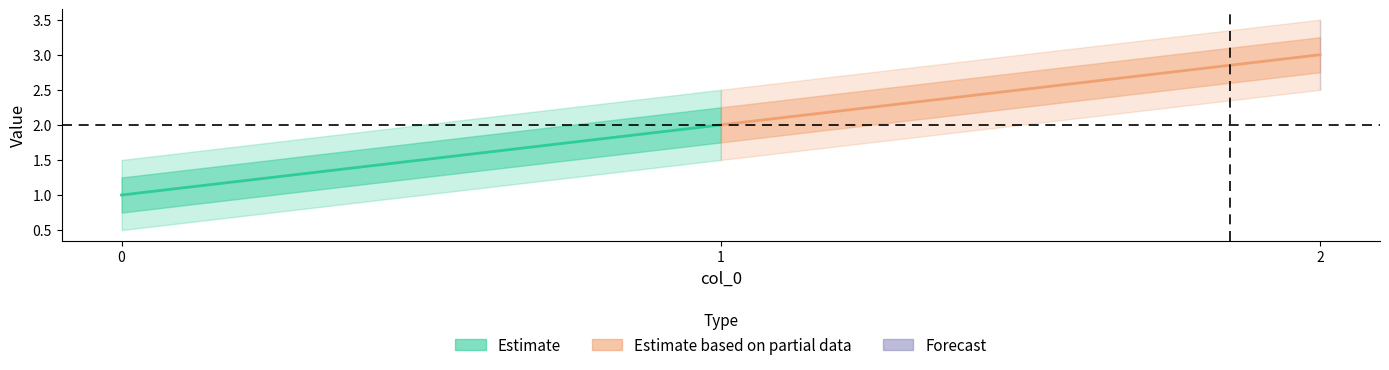

What is the difference between the maximum and minimum values?

2